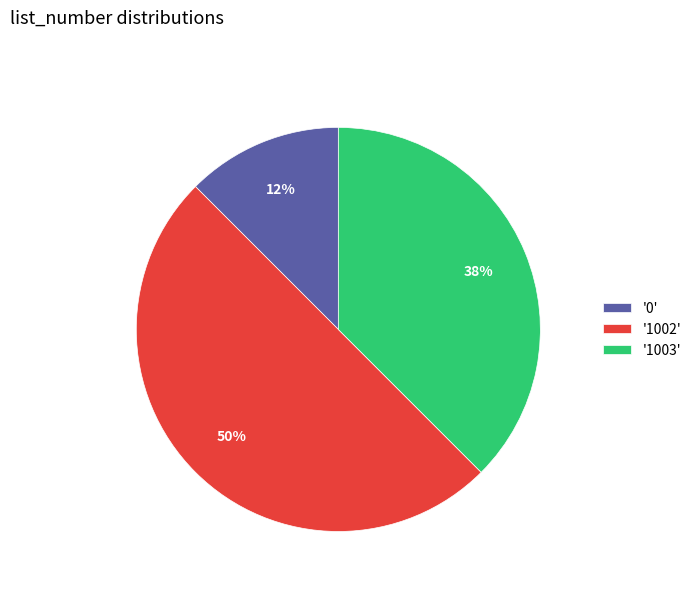

To the nearest percent, what is the average slice percentage?

33%